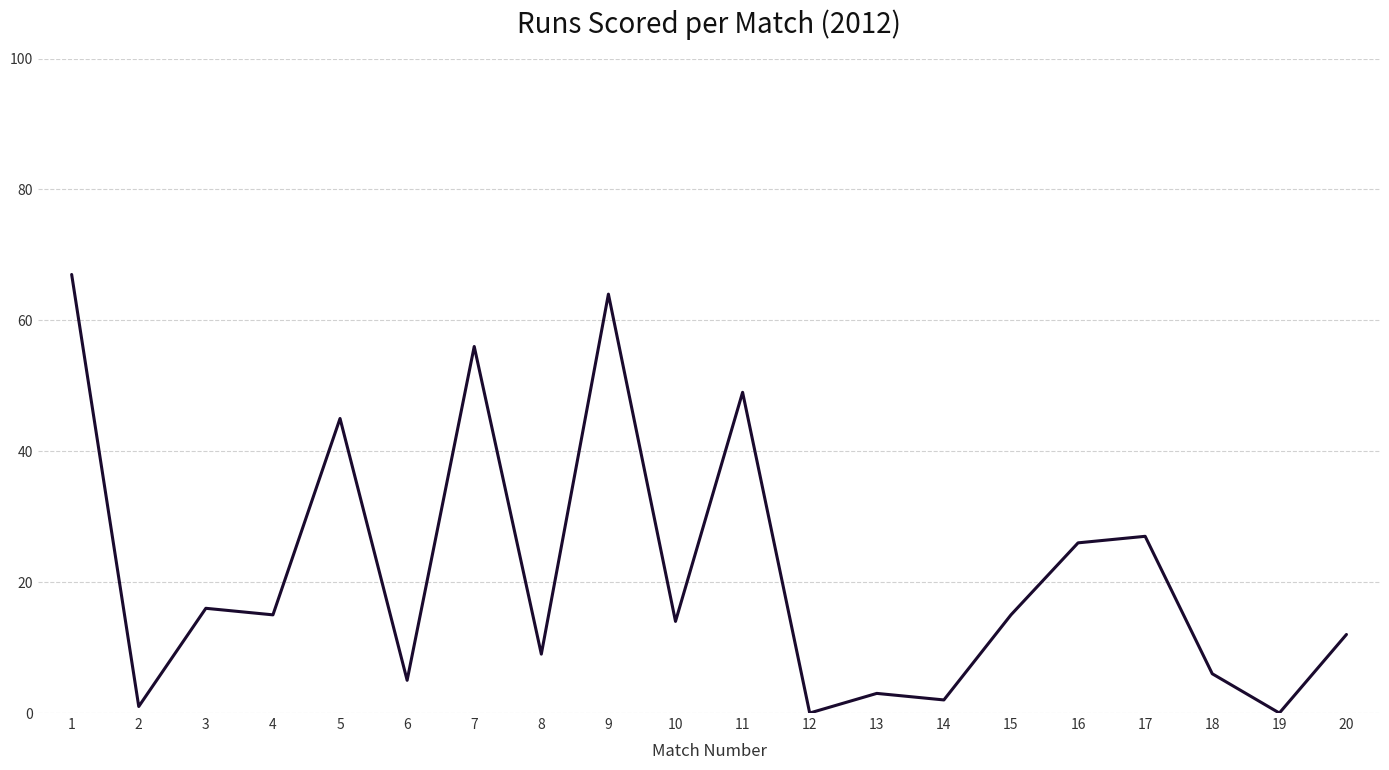

The value at 20 is 19. True or false?

False